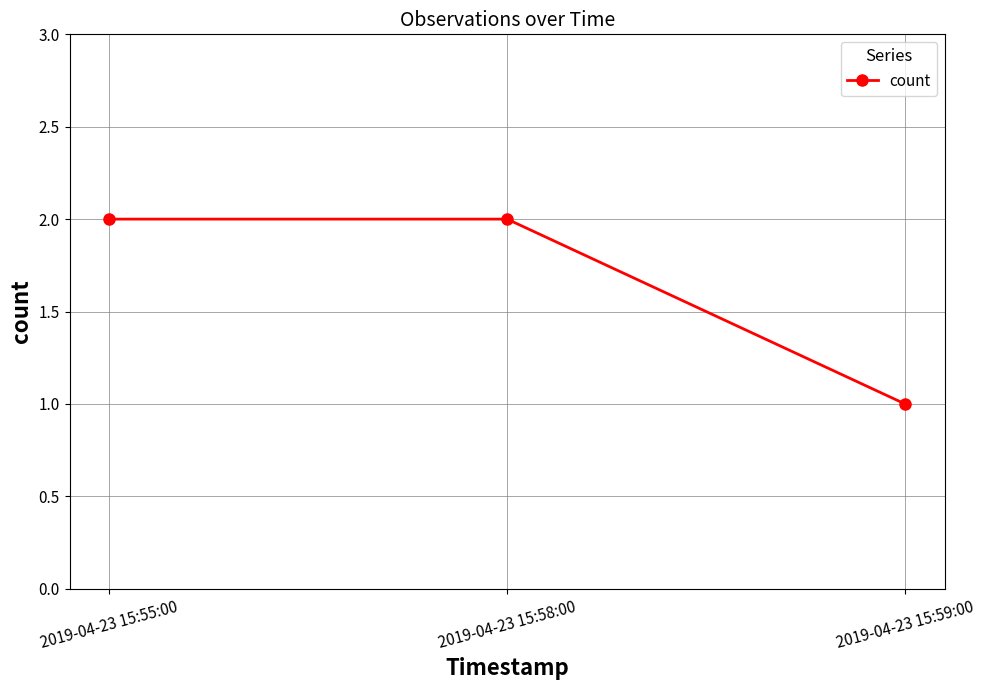

Approximately how many times larger is the value at 2019-04-23 15:55:00 compared to 2019-04-23 15:59:00?

2.0